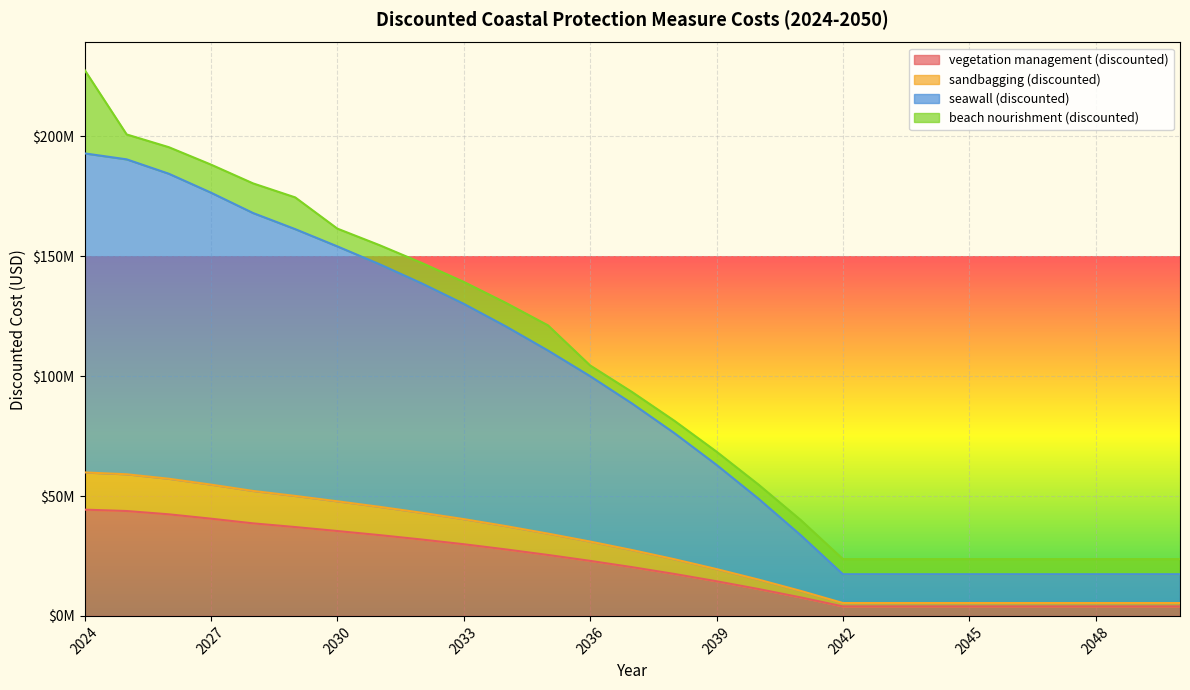

At which label does sandbagging (discounted) reach its minimum?

2042